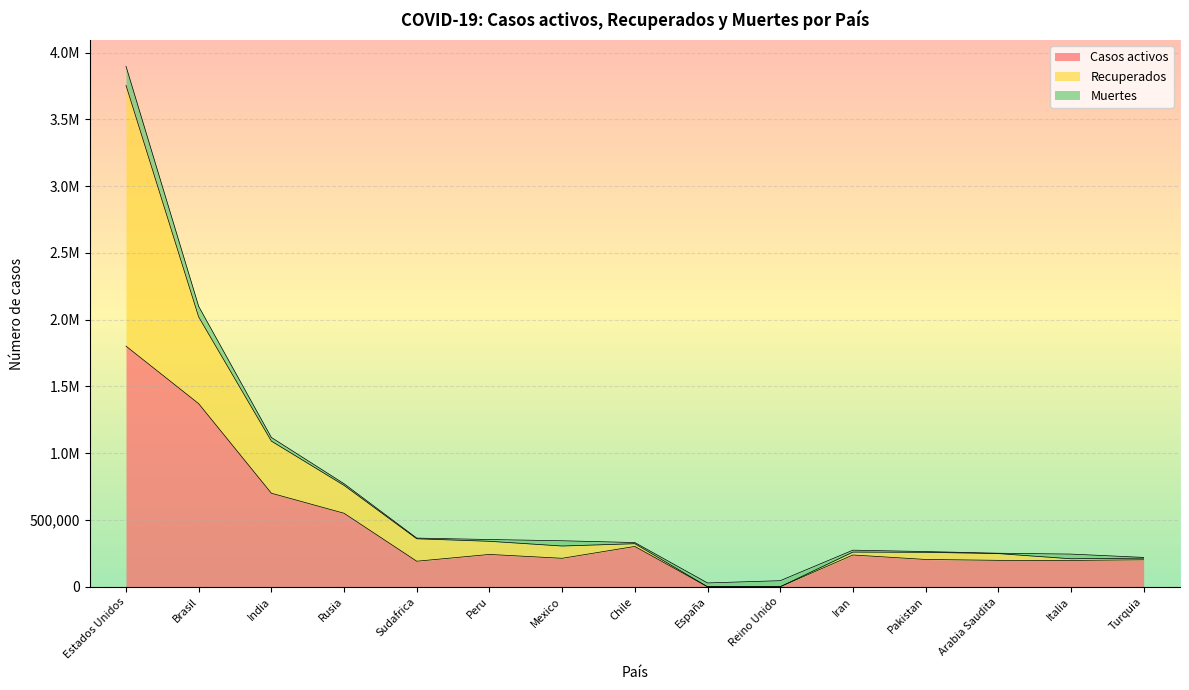

How many categories are shown in the chart?

15